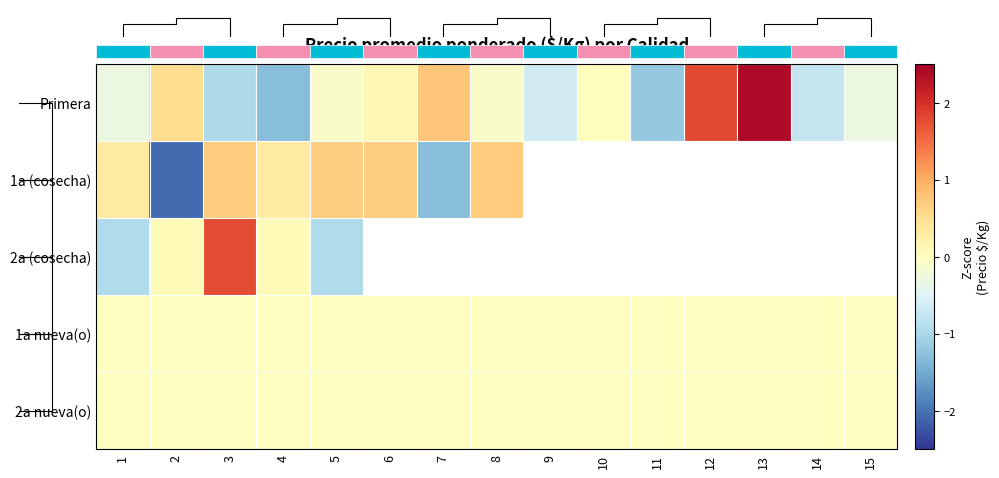

Which series has the largest range (max minus min)?

Primera